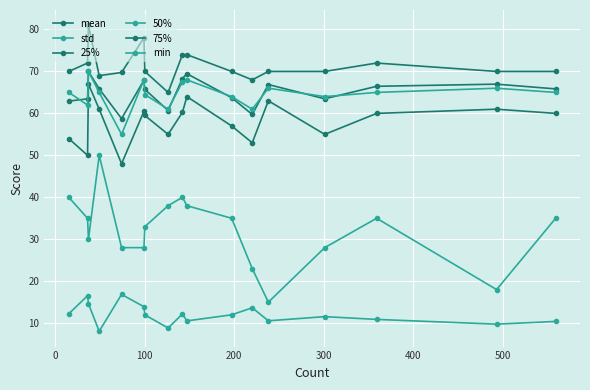

What is the value of the 50% point at the 10th from the left?

68.0